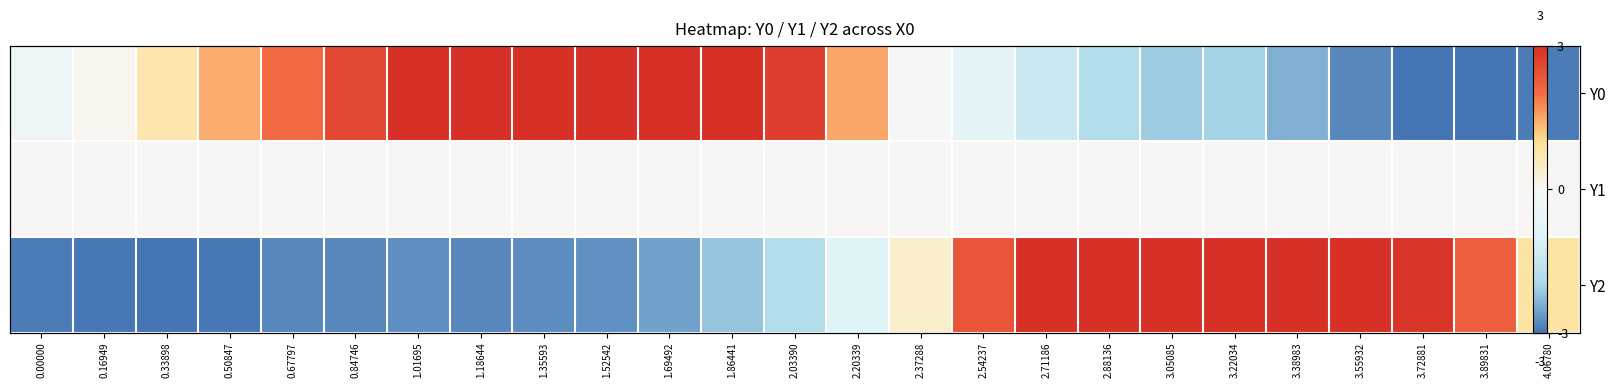

How many values in the Y0 series are below 0?

12